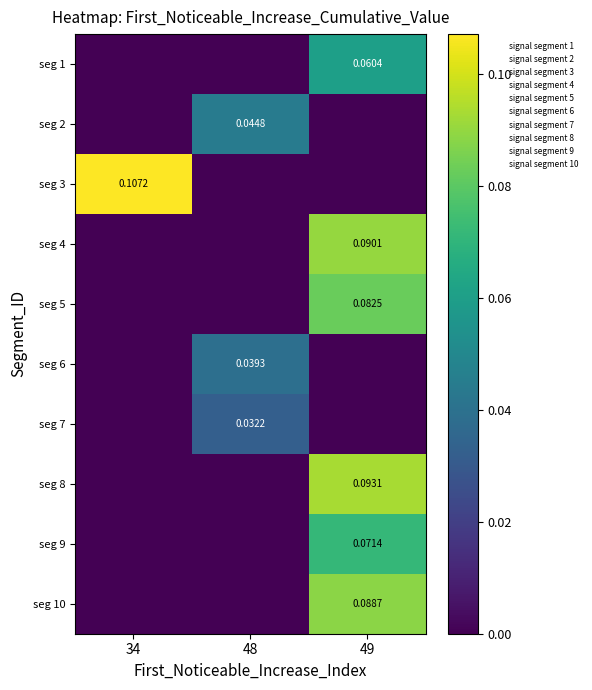

The seg 7 series shows 0.0 at 49. True or false?

True